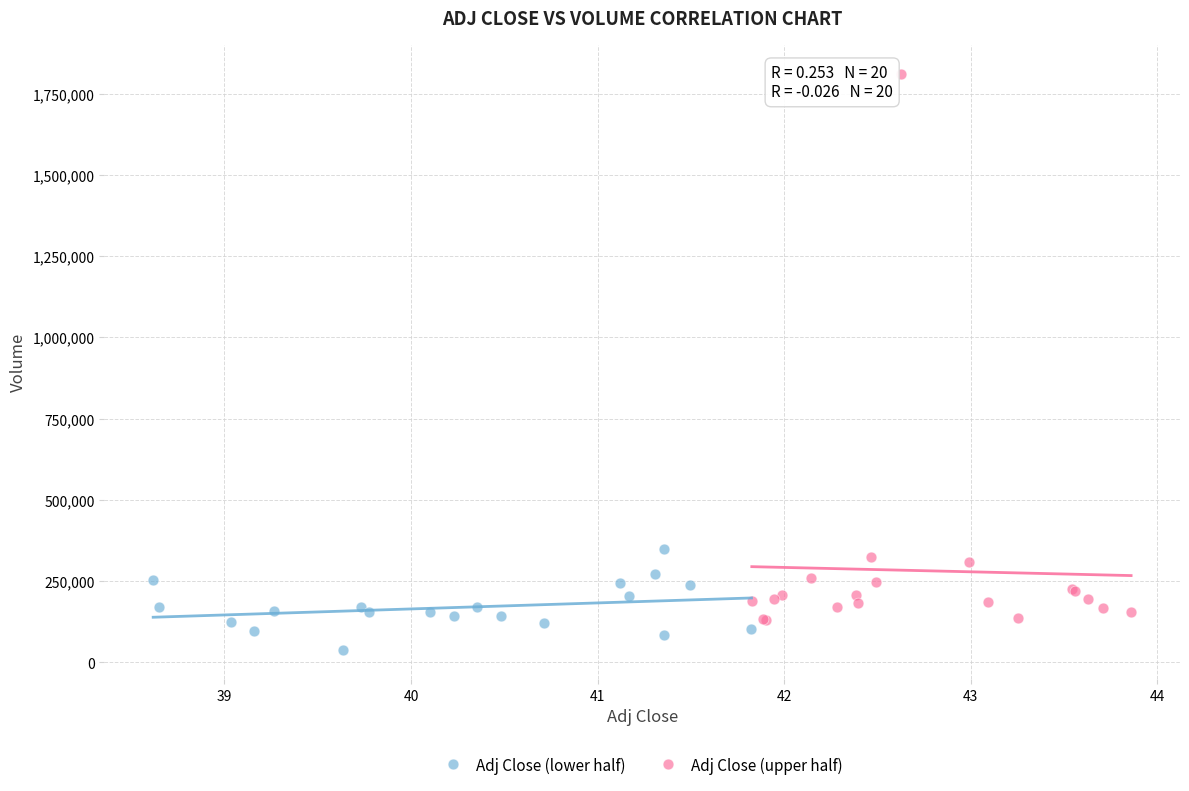

Which series contains the highest Y value?

Adj Close (upper half)